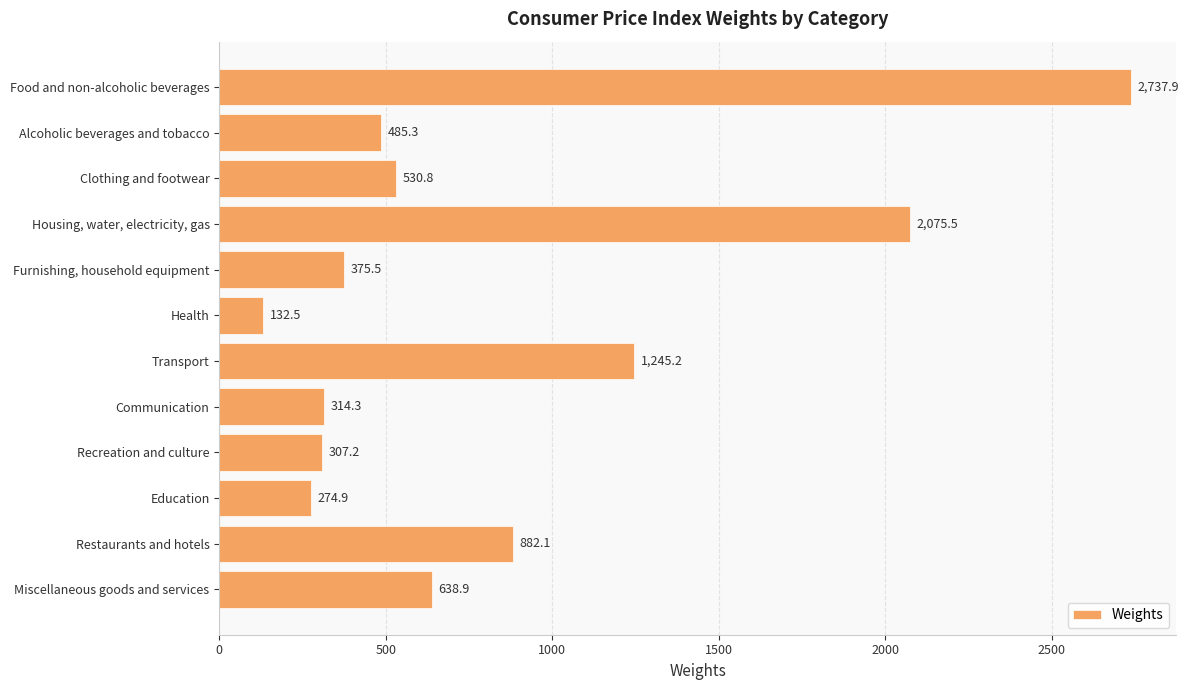

Approximately how many times larger is the value at Education compared to Health?

2.1